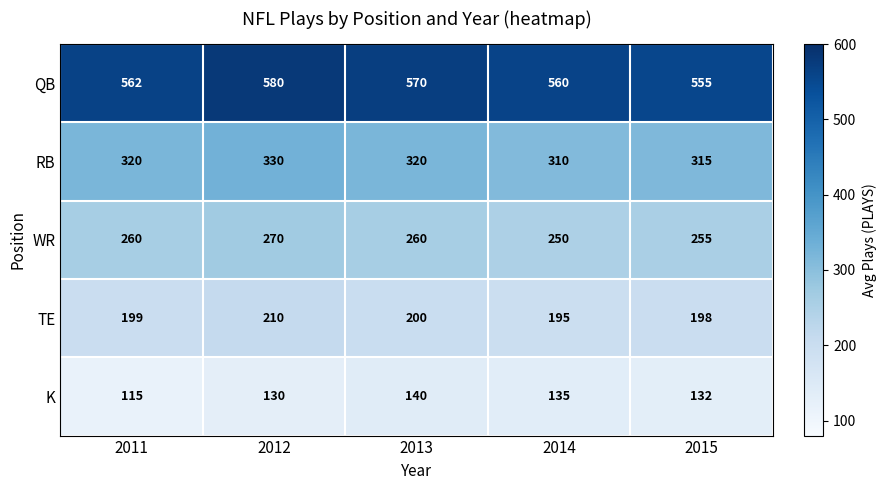

At which category does the chart reach its peak across all series?

2012